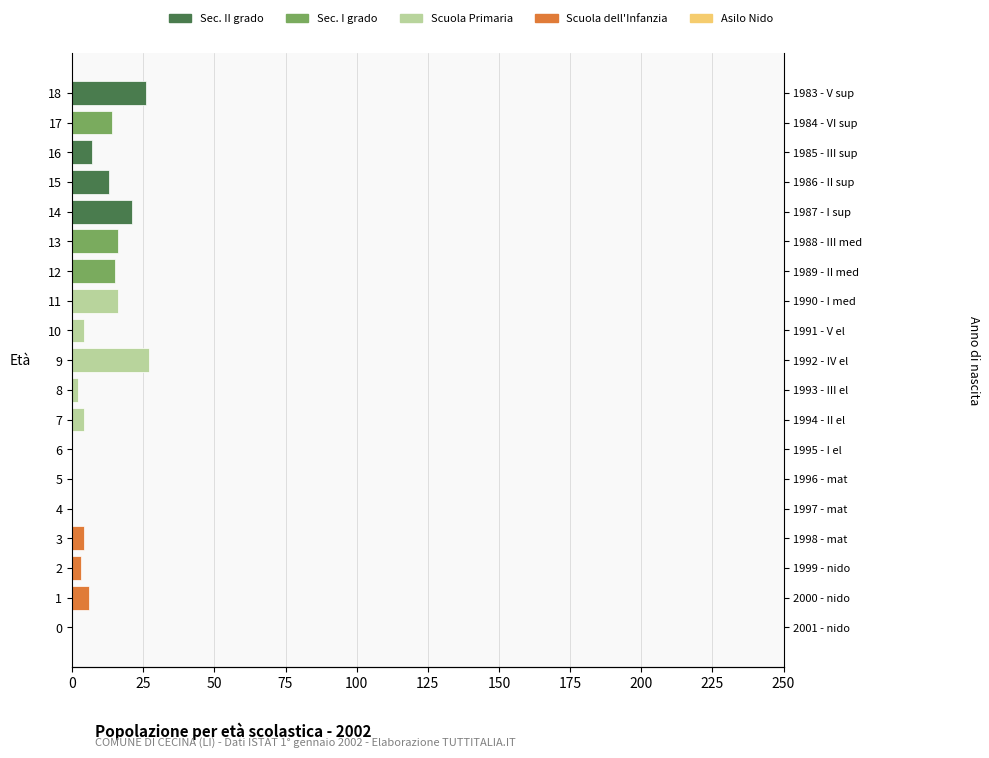

What is the difference between the second highest and minimum values in the Sec. I grado series?

15.0